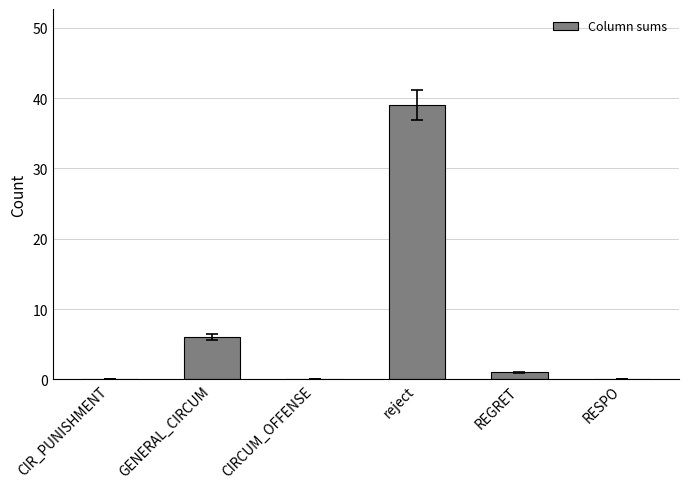

The chart shows a value of 1 at REGRET. True or false?

True